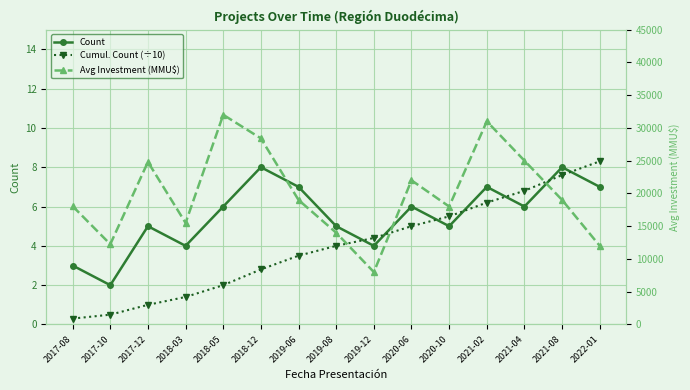

Reading left to right, list all the values displayed in this chart.

Count: 3.0	2.0	5.0	4.0	6.0	8.0	7.0	5.0	4.0	6.0	5.0	7.0	6.0	8.0	7.0
Cumul. Count (÷10): 0.3	0.5	1.0	1.4	2.0	2.8	3.5	4.0	4.4	5.0	5.5	6.2	6.8	7.6	8.3
Avg Investment (MMU$): 18053.0	12250.0	24800.0	15500.0	32000.0	28400.0	19000.0	14000.0	8000.0	22000.0	18000.0	31000.0	25000.0	19000.0	12000.0